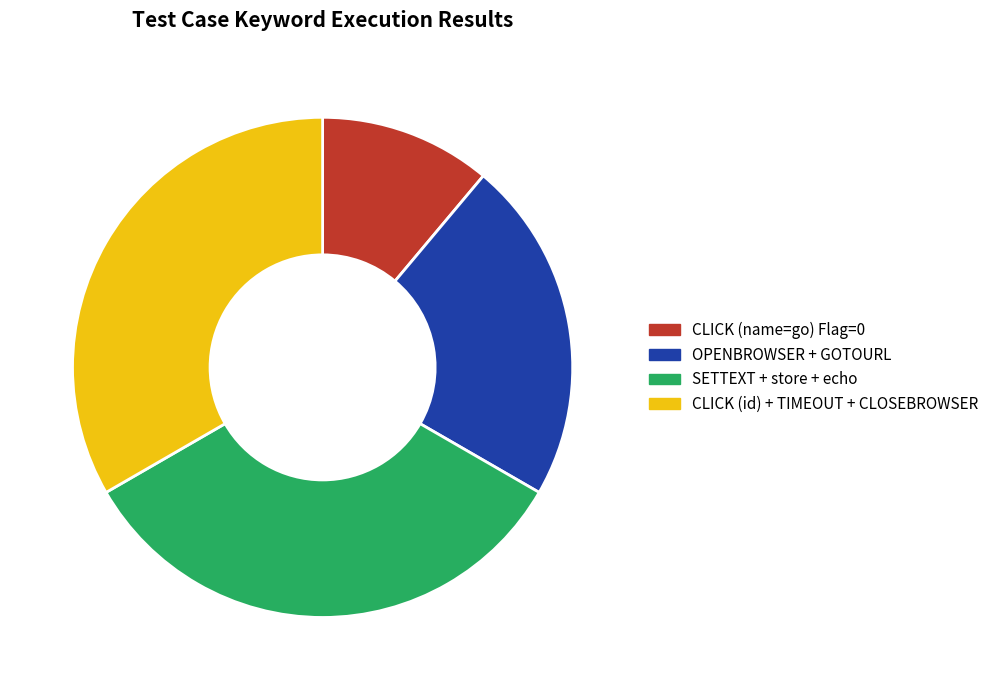

Approximately how many times larger is the value at CLICK (name=go) Flag=0 compared to CLICK (id) + TIMEOUT + CLOSEBROWSER?

0.3